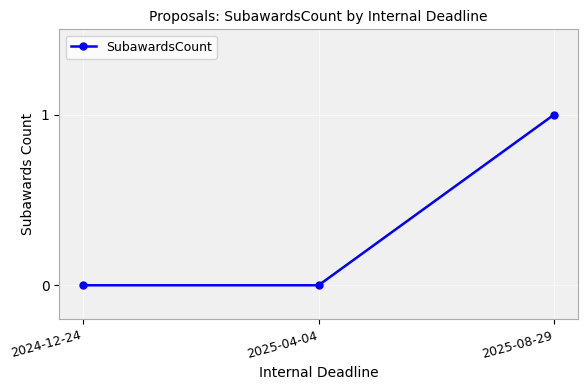

What is the label of the 1st point from the left?

2024-12-24